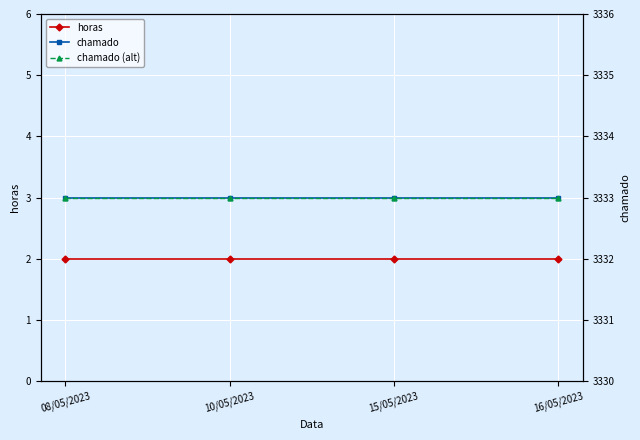

True or false: horas has more than 1 points higher than both neighbors.

False